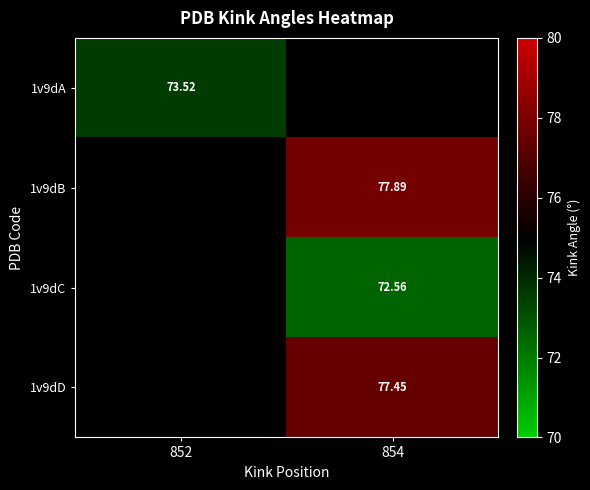

How many series are shown in this chart?

4